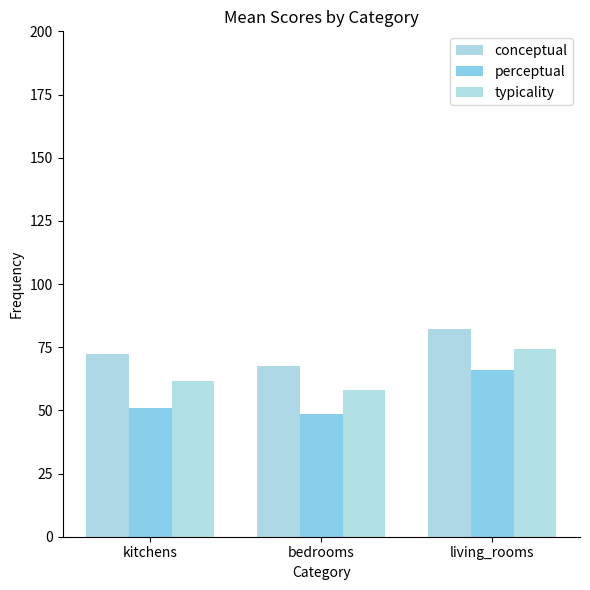

Reading left to right, extract all data points from this chart.

conceptual: kitchens=72.2	bedrooms=67.4	living_rooms=82.3
perceptual: kitchens=50.9	bedrooms=48.4	living_rooms=66.1
typicality: kitchens=61.6	bedrooms=57.9	living_rooms=74.2